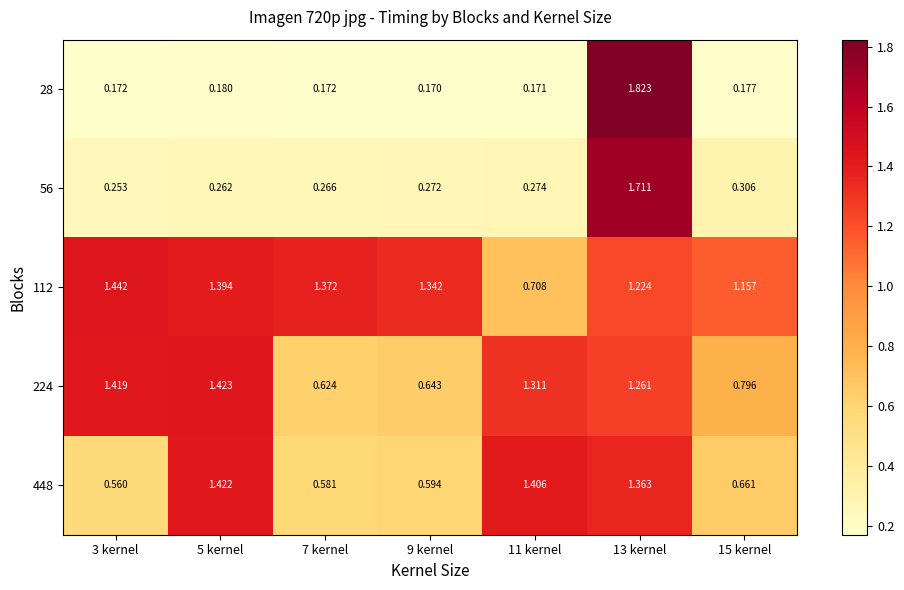

Is the value of 224 at 3 kernel greater than the value of 112 at 5 kernel?

Yes